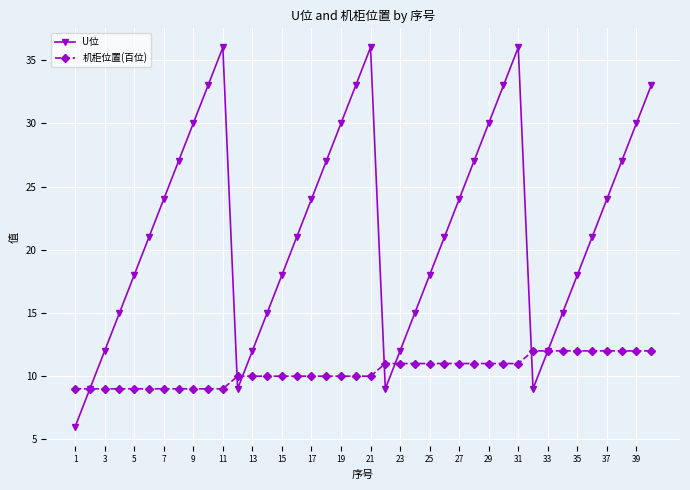

What is the greatest value displayed?

36